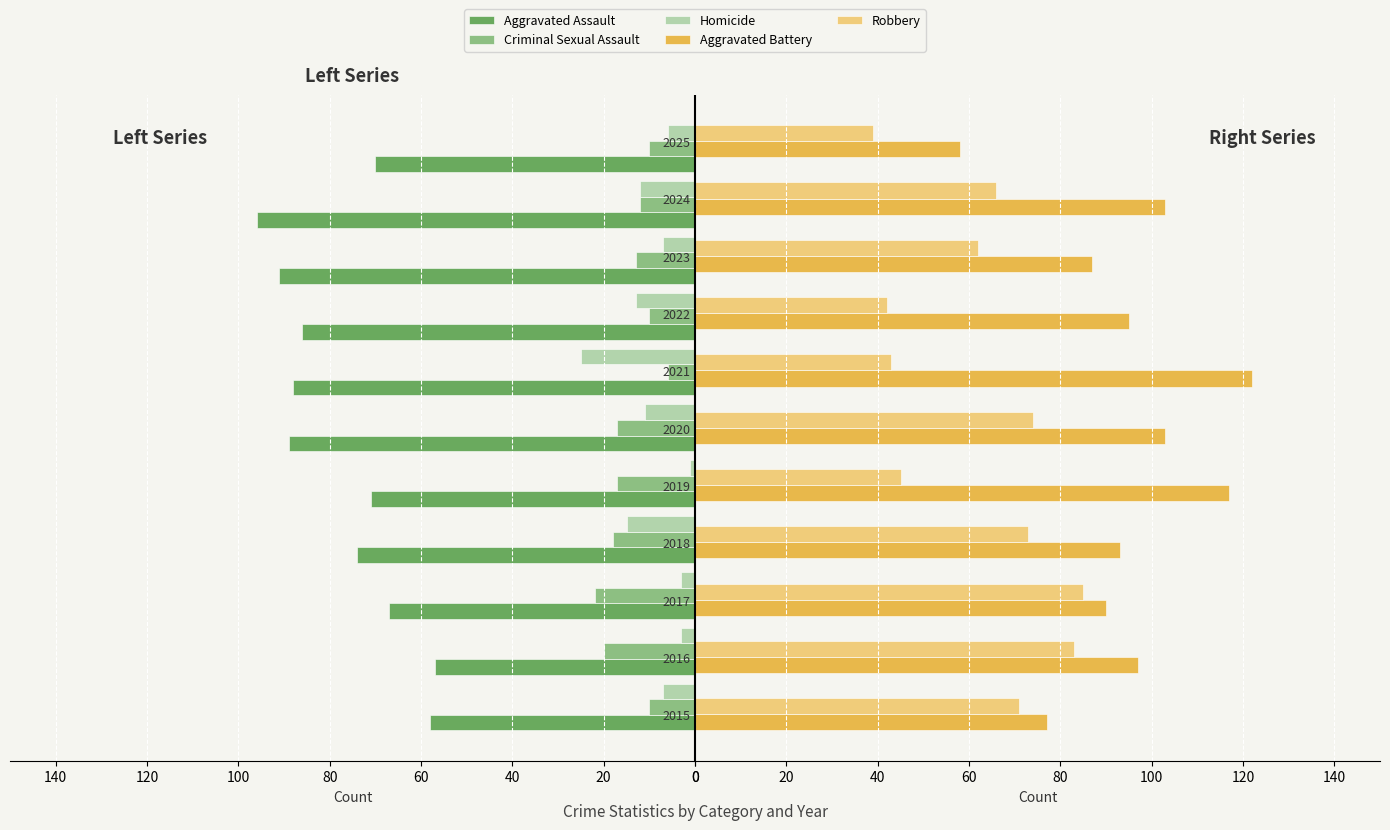

What is the sum of all Criminal Sexual Assault values?

155